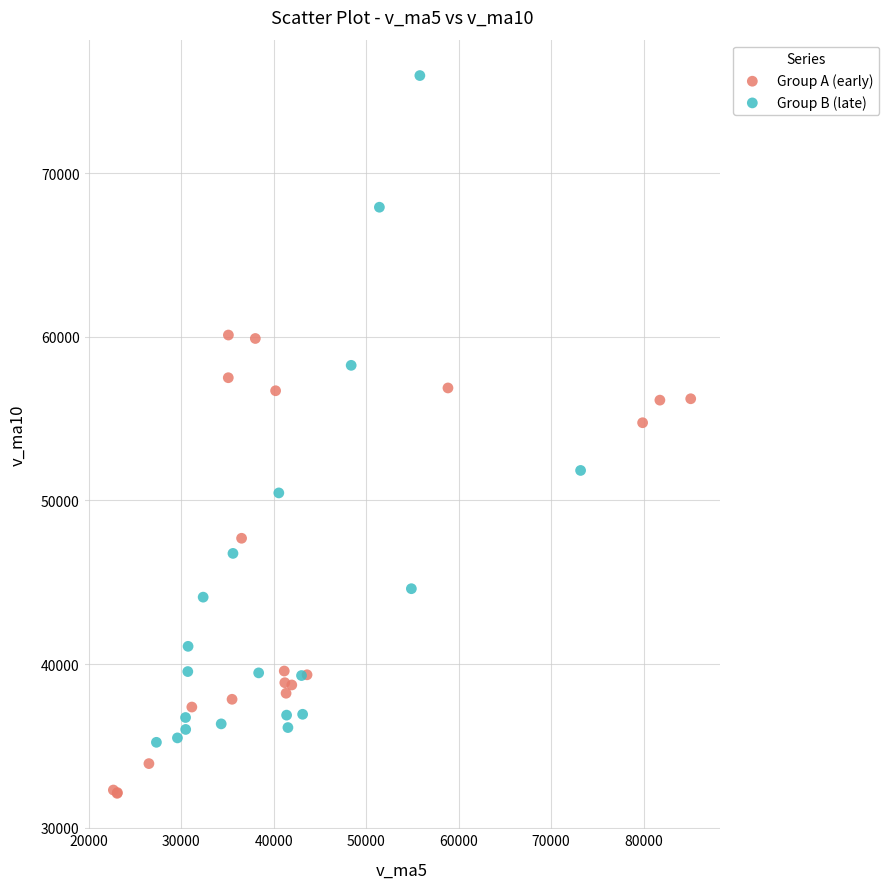

Which series has the widest spread of Y values?

Group B (late)